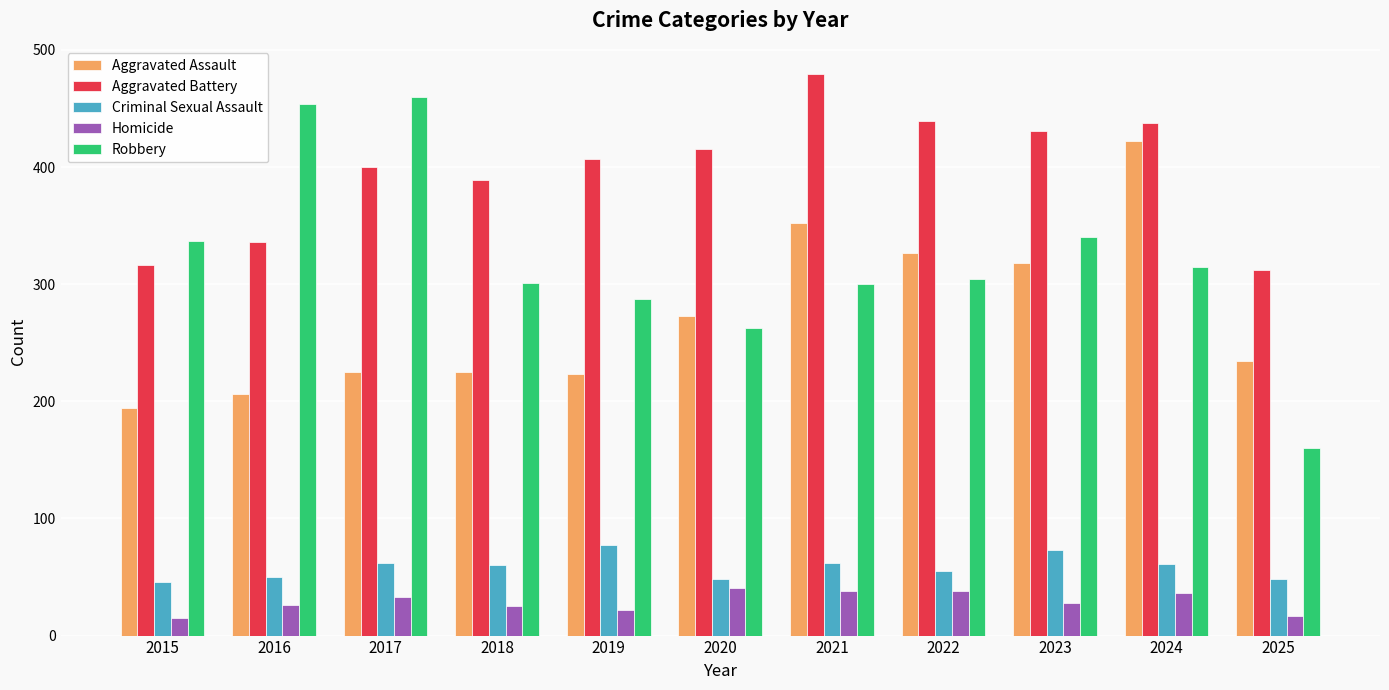

At 2025, list the series in order from largest to smallest.

Aggravated Battery, Aggravated Assault, Robbery, Criminal Sexual Assault, Homicide